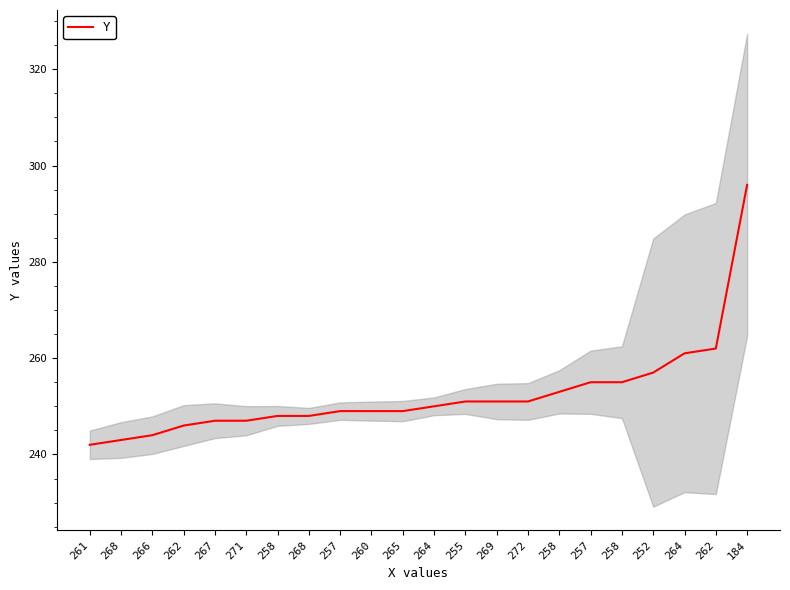

Is it true that the value at 267 is 247?

True